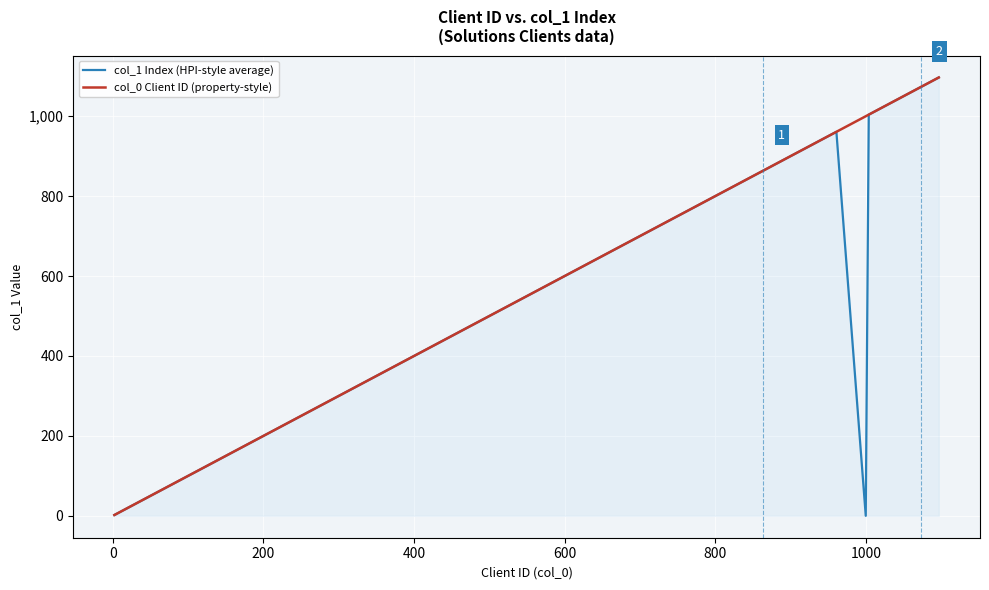

Which series has the widest spread of values?

col_1 Index (HPI-style average)